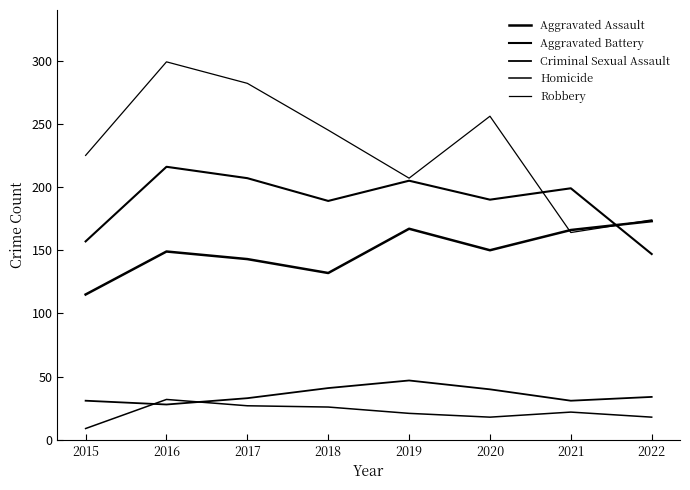

Is the value of Robbery at 2022 greater than the value of Aggravated Battery at 2018?

No